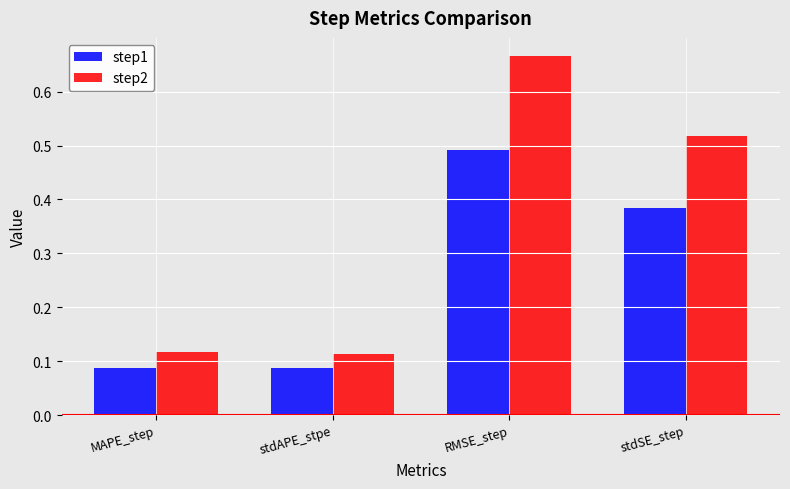

Which series has the widest spread of values?

step2